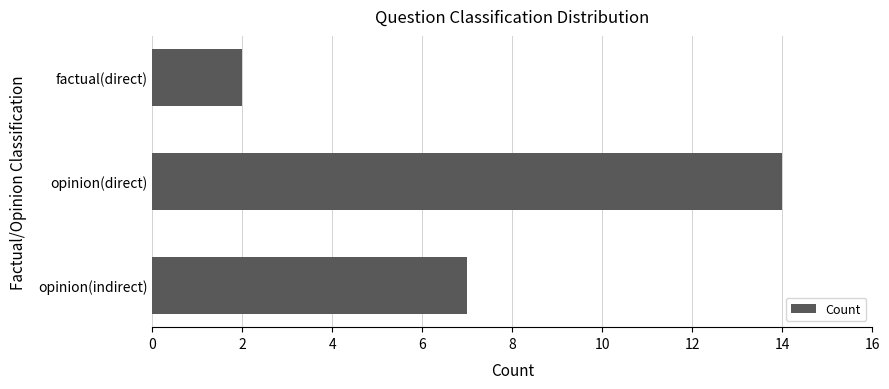

Where is the data nearest to the value 8?

opinion(indirect)